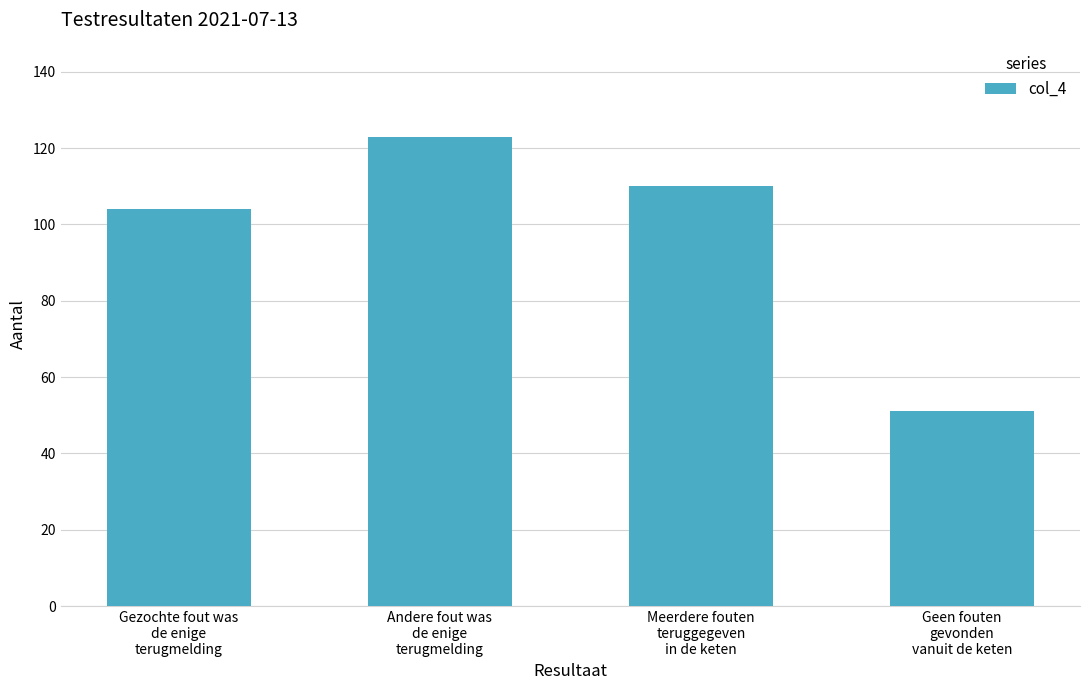

True or false: the data shows 51 at Geen fouten
gevonden
vanuit de keten.

True